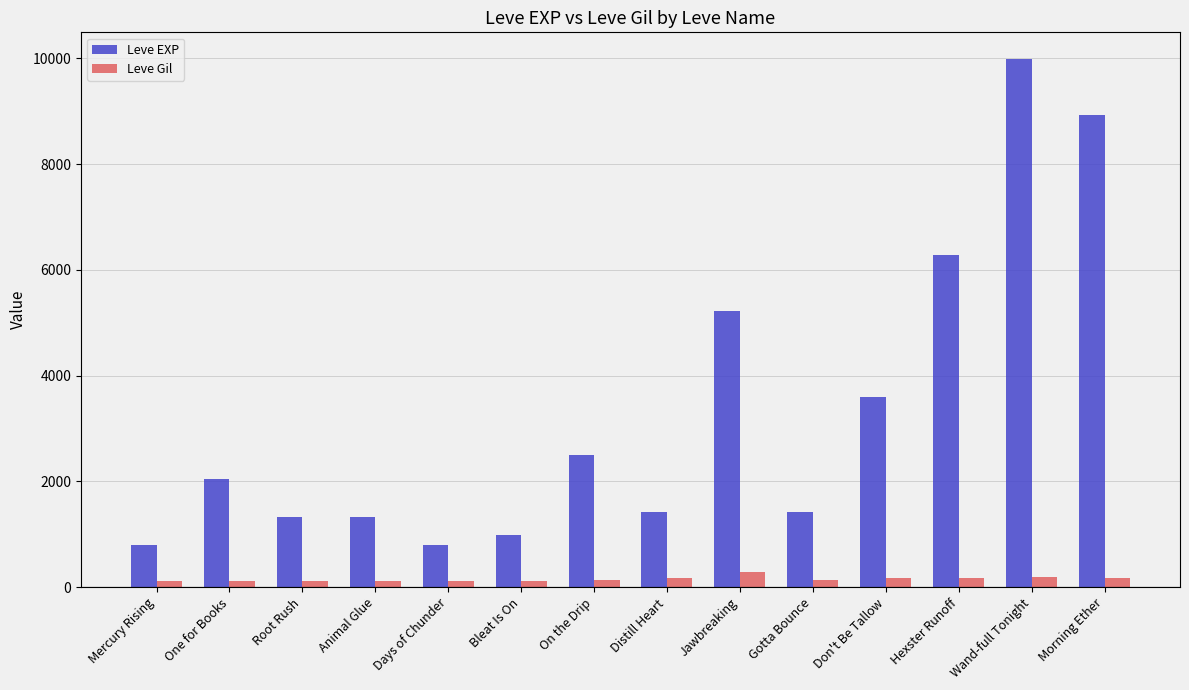

At how many categories does at least one series exceed 9135?

1